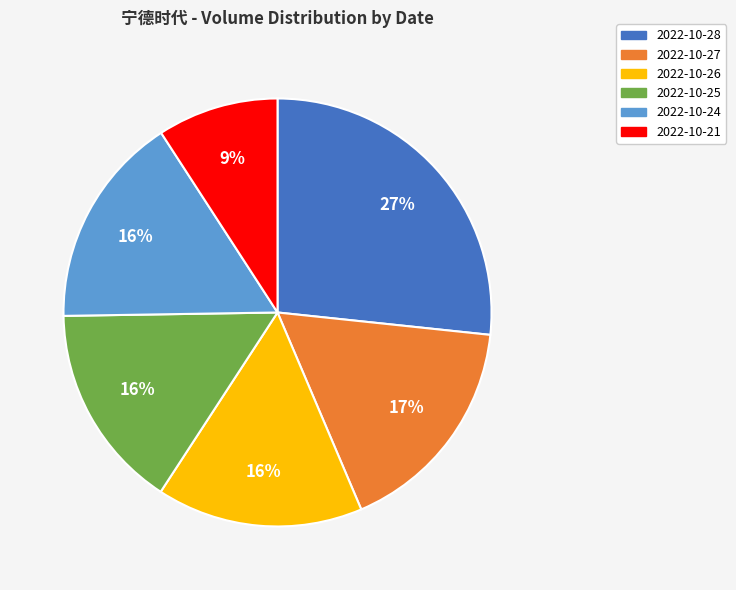

Does 2022-10-21 represent more than half of the total?

No